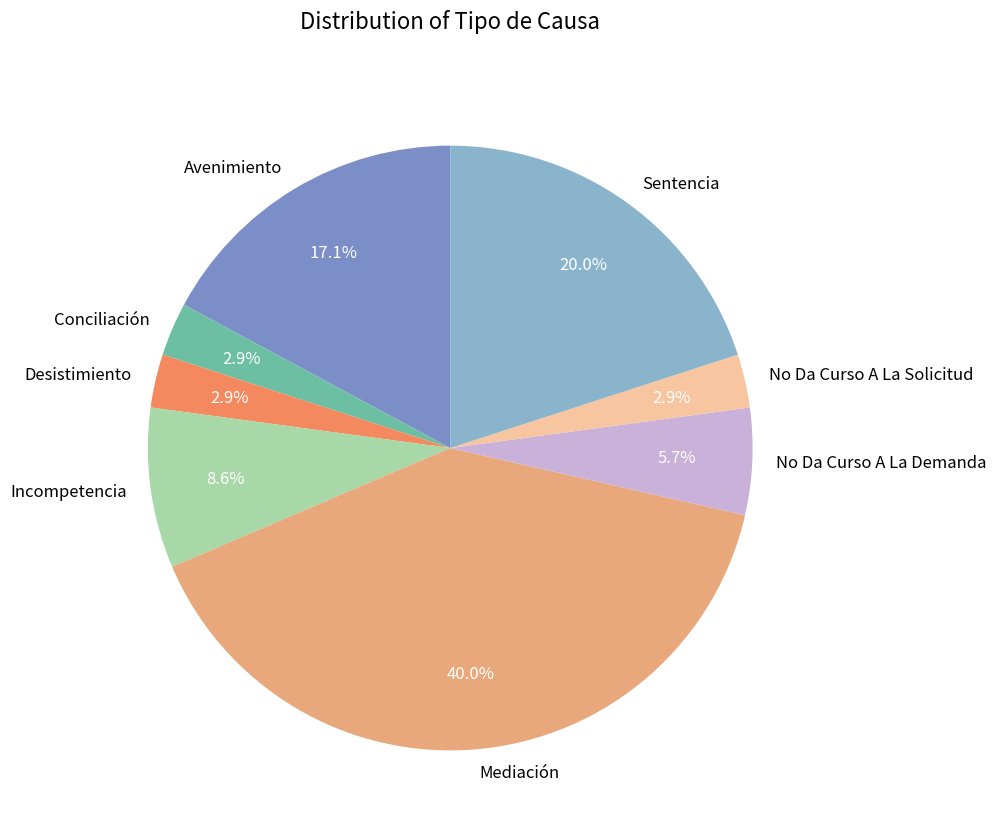

Does any single category account for the majority?

No